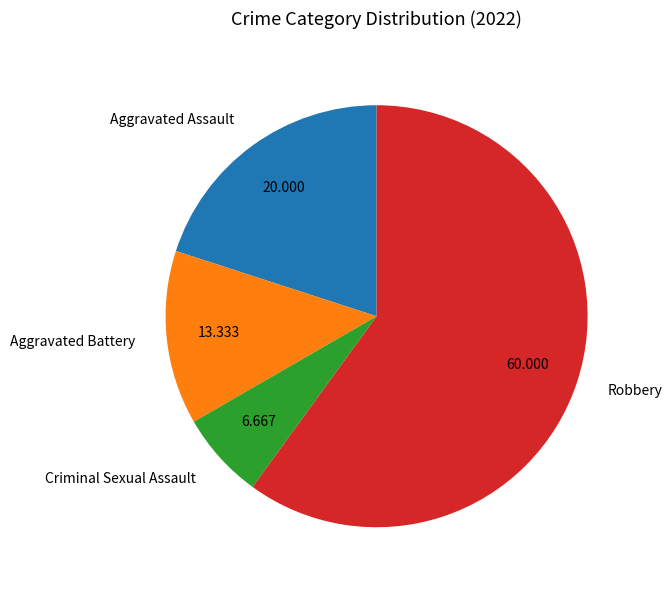

Which category accounts for the majority?

Robbery